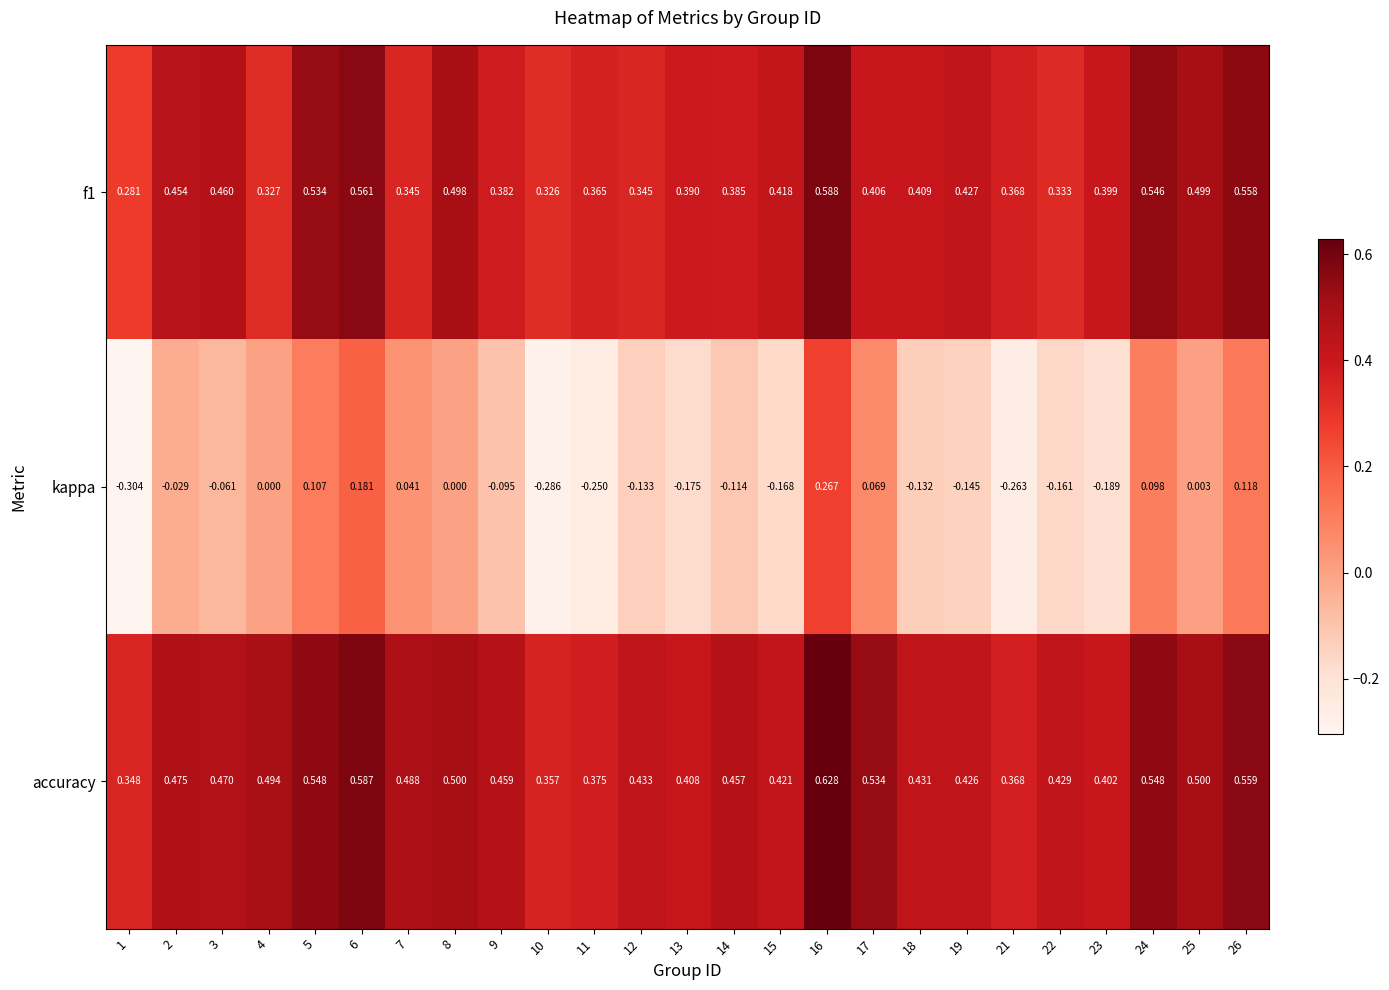

Which series has the largest range (max minus min)?

kappa